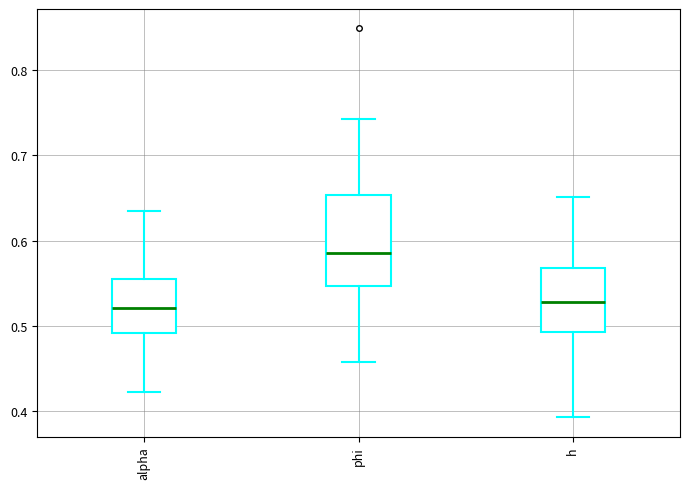

Reading left to right, read every box against the y-axis: the position of its median line, the range the box covers, and the ends of its whiskers. The values are not printed on the chart, so give them approximately, as read against the axis.

alpha: median 0.52, box 0.49 to 0.56, whiskers 0.42 to 0.63
phi: median 0.59, box 0.55 to 0.65, whiskers 0.46 to 0.74
h: median 0.53, box 0.49 to 0.57, whiskers 0.39 to 0.65